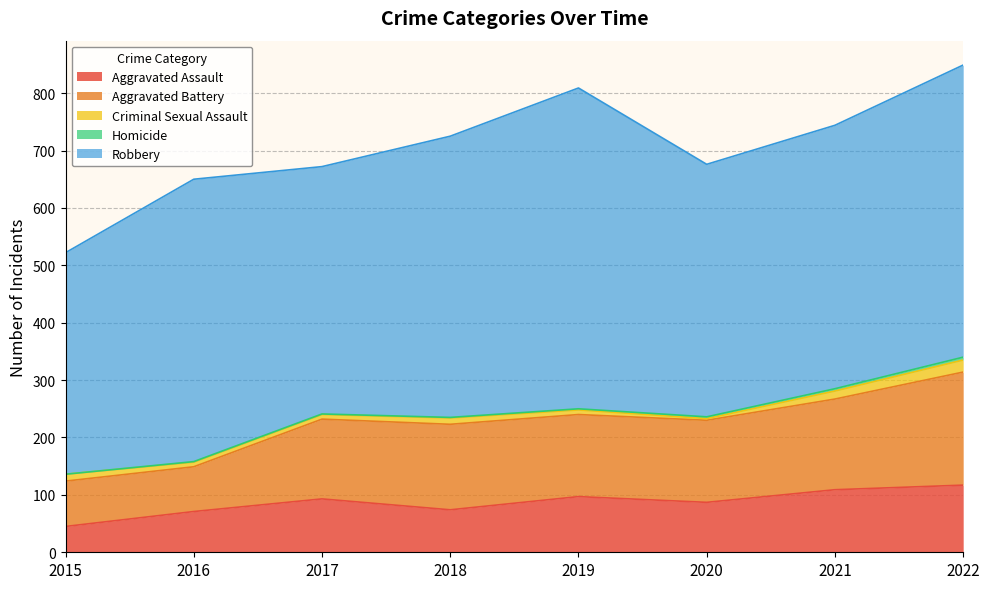

The Criminal Sexual Assault series shows 21 at 2022. True or false?

True